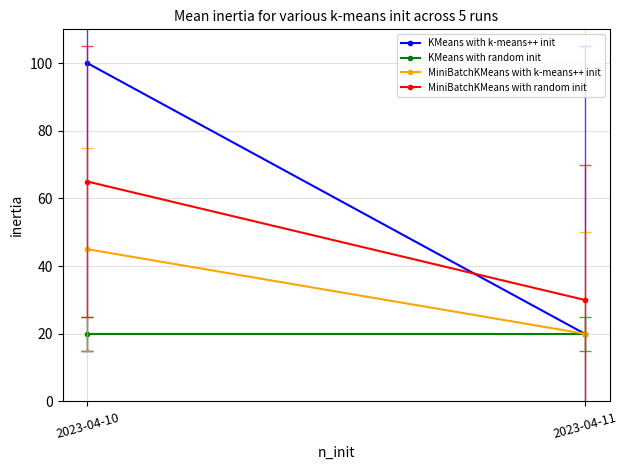

Reading left to right, transcribe all the data shown in this chart.

KMeans with k-means++ init: 100.0	20.0
KMeans with random init: 20.0	20.0
MiniBatchKMeans with k-means++ init: 45.0	20.0
MiniBatchKMeans with random init: 65.0	30.0